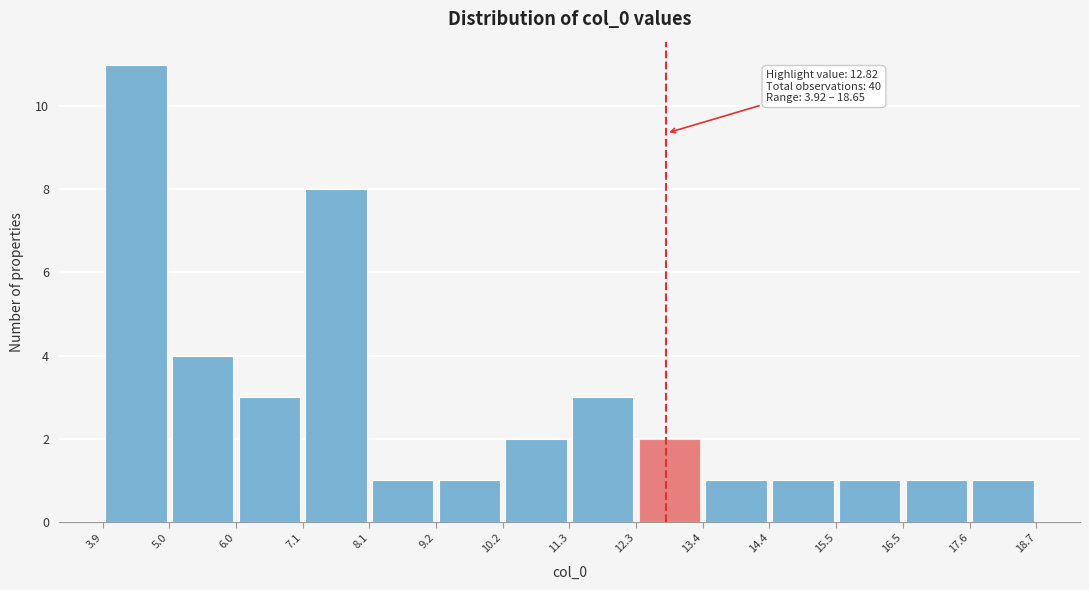

Which range on the x-axis has the tallest bar?

3.9 to 5.0